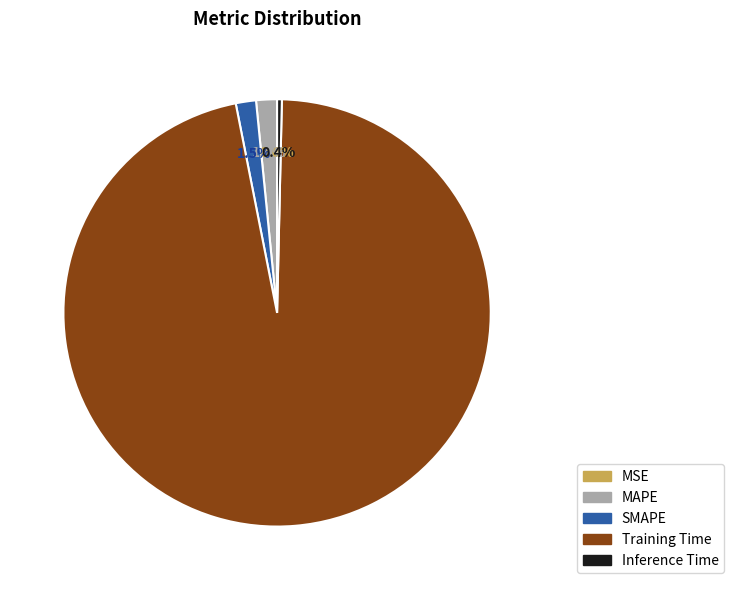

What is the majority slice?

Training Time